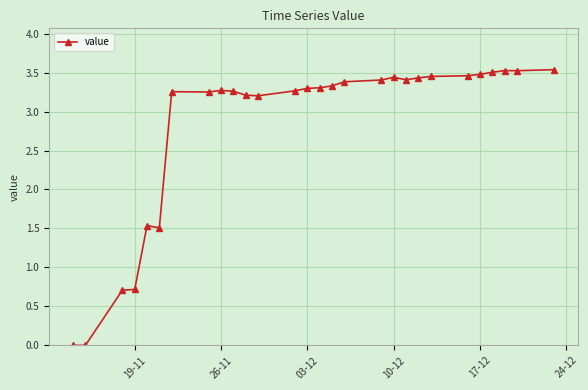

What is the value of the 11th point from the left?

3.2